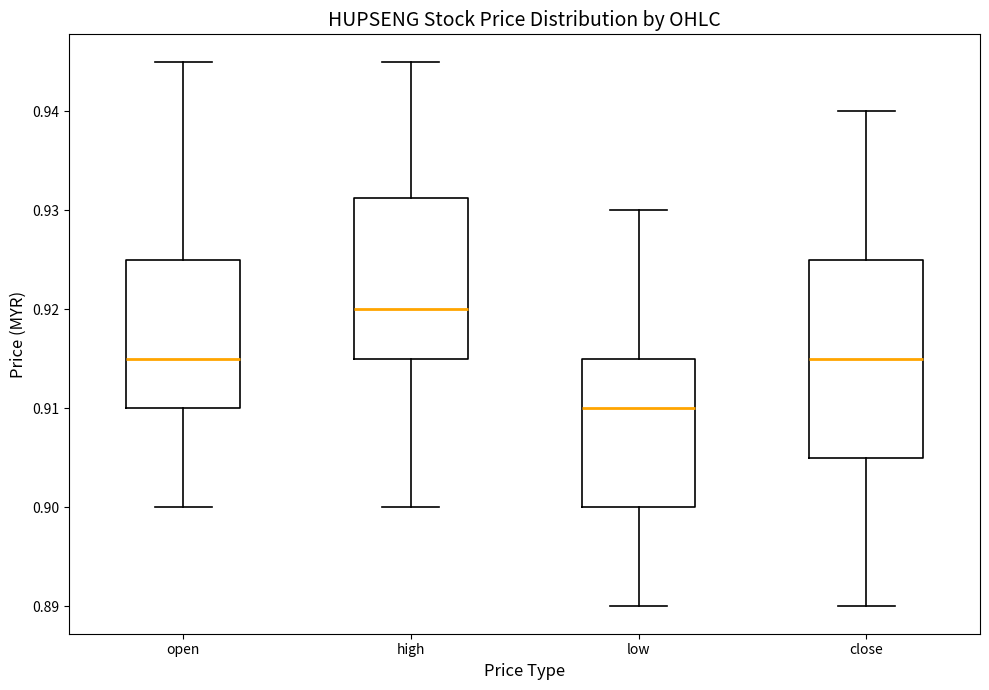

Which box has the lowest median line?

low